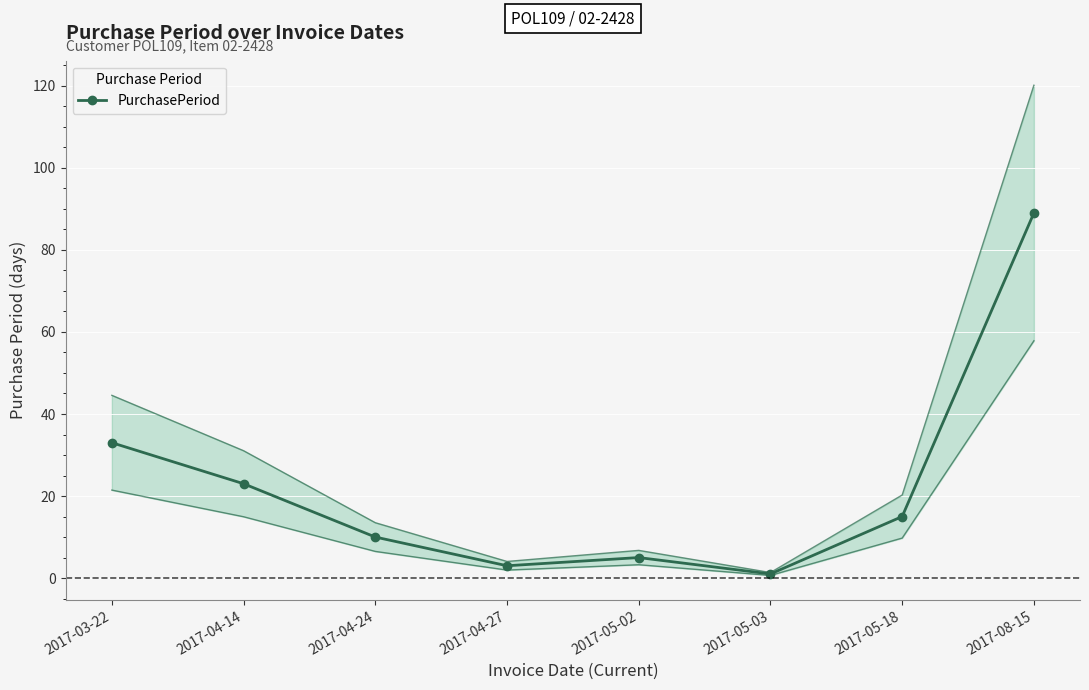

True or false: the data shows 3 at 2017-04-27.

True